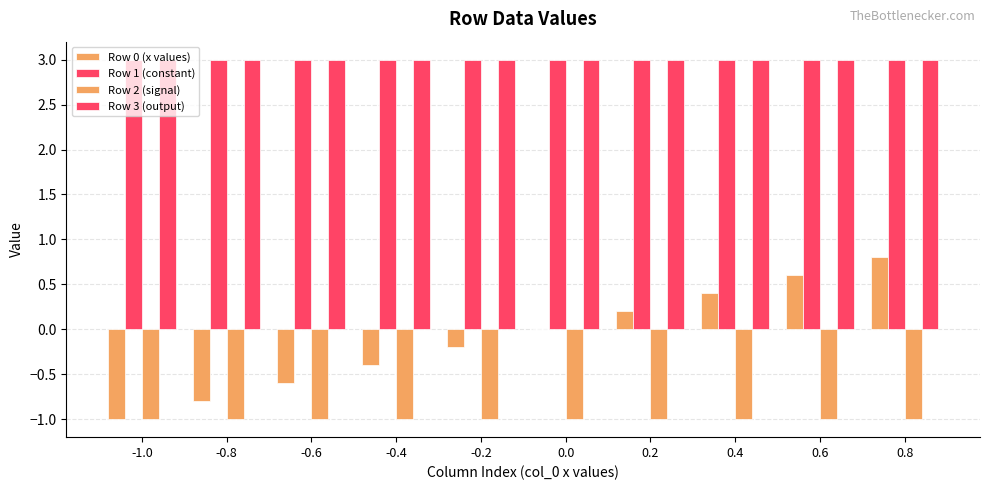

How many series are shown in this chart?

4